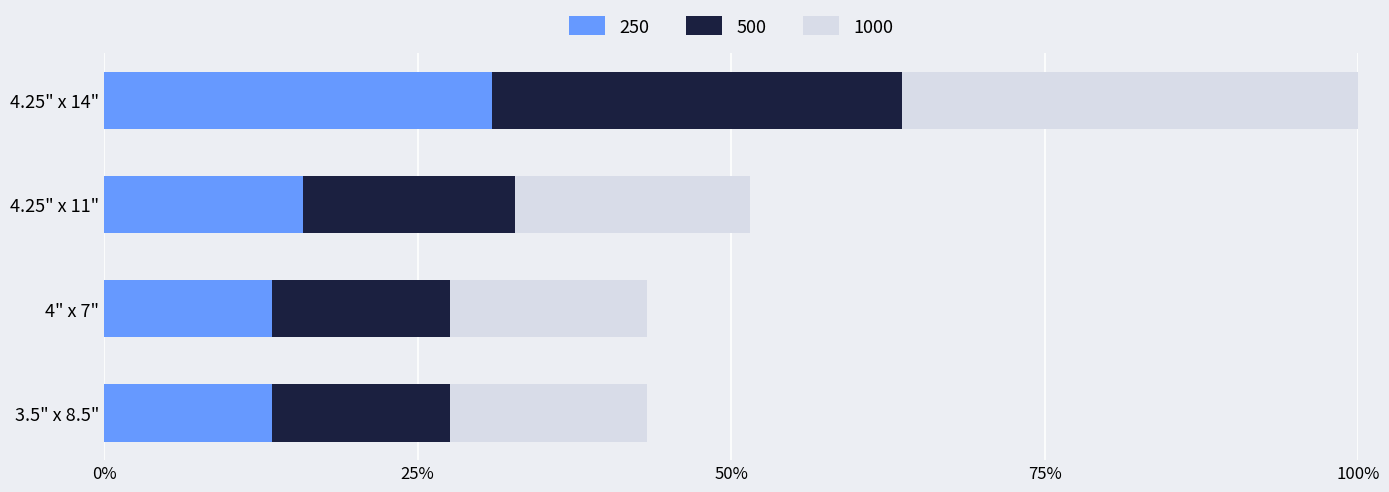

At which label does 500 first exceed 572?

4.25" x 11"